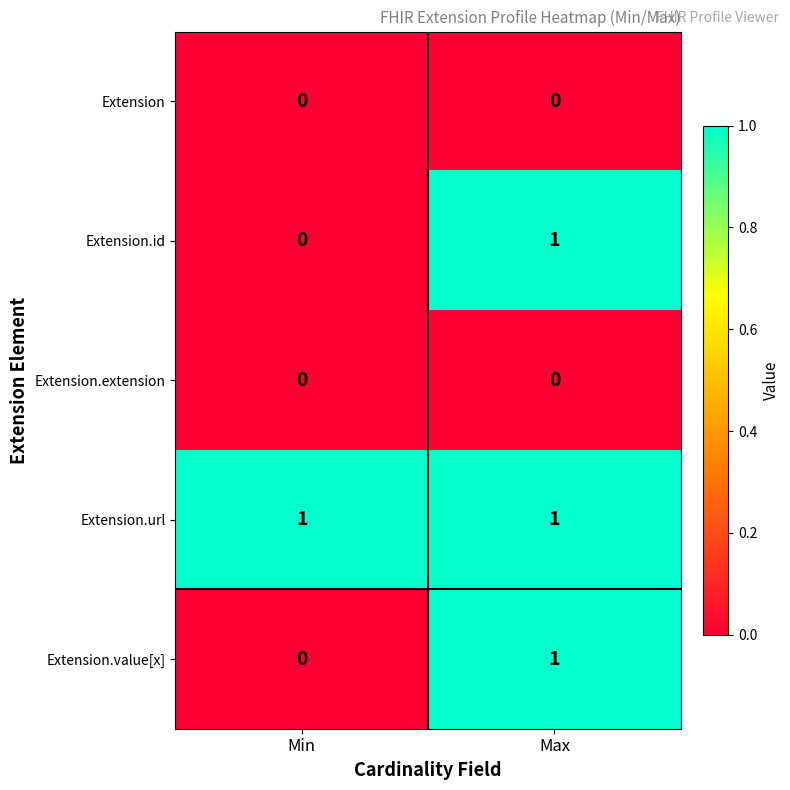

List the labels in order of Extension.id value, smallest first.

Min, Max